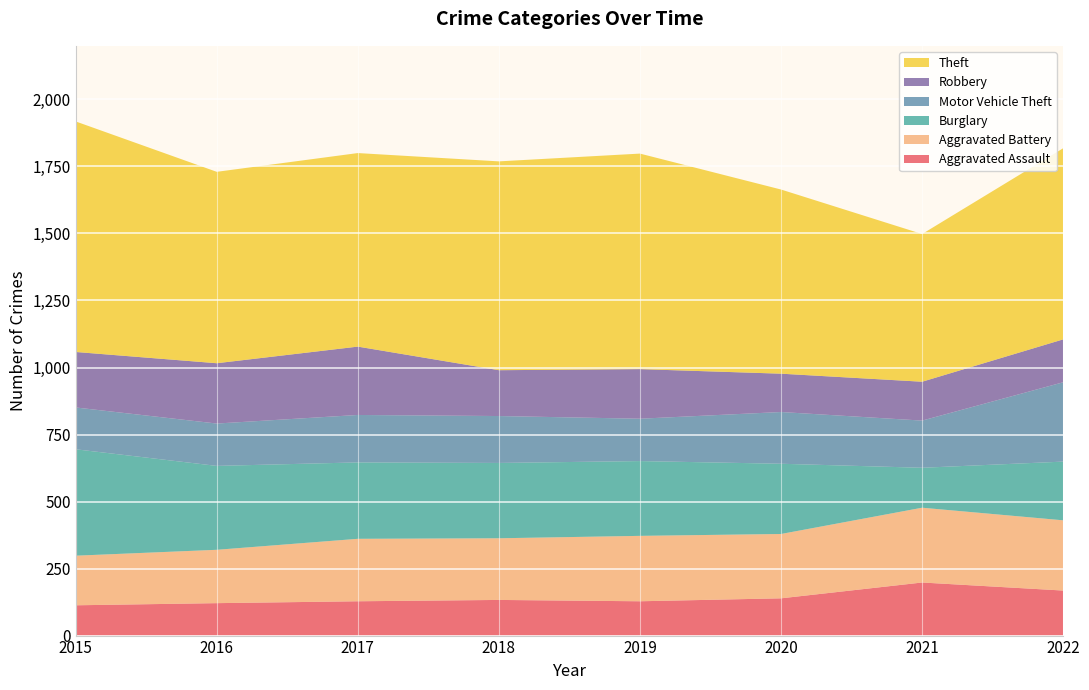

Reading right to left, transcribe all the data shown in this chart.

Aggravated Assault: 168	198	139	128	133	128	121	113
Aggravated Battery: 262	279	240	244	230	233	199	185
Burglary: 219	149	262	279	281	285	313	397
Motor Vehicle Theft: 296	176	193	158	175	177	158	156
Robbery: 160	145	143	185	171	255	225	207
Theft: 713	551	687	804	779	722	714	860